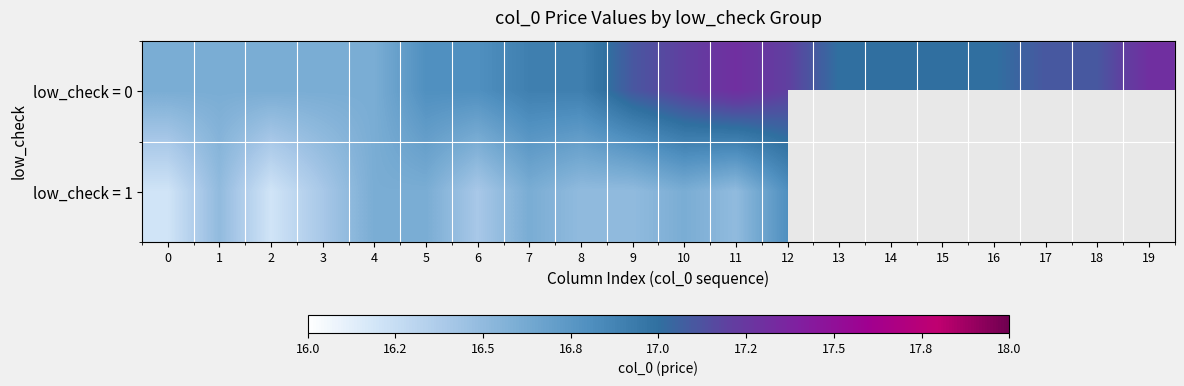

How many values in the low_check = 1 series exceed 16?

13